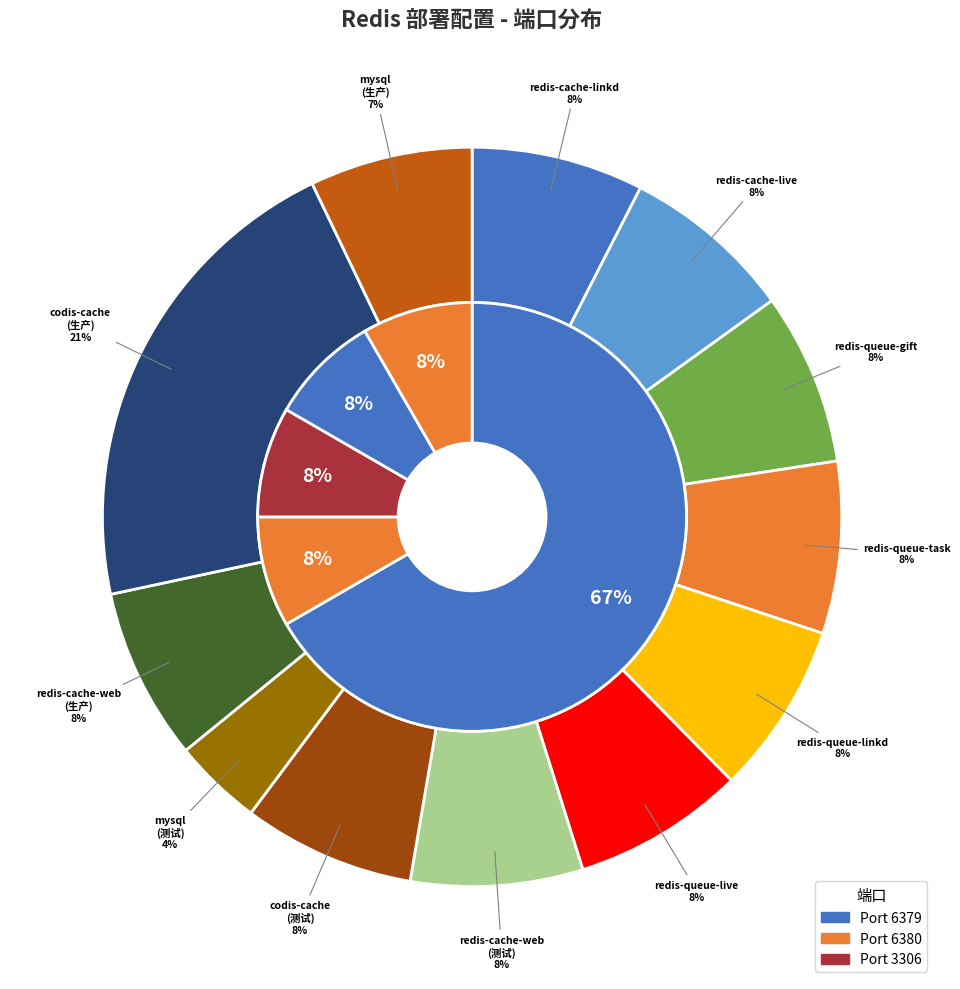

Which slice is the smallest?

mysql
(测试)